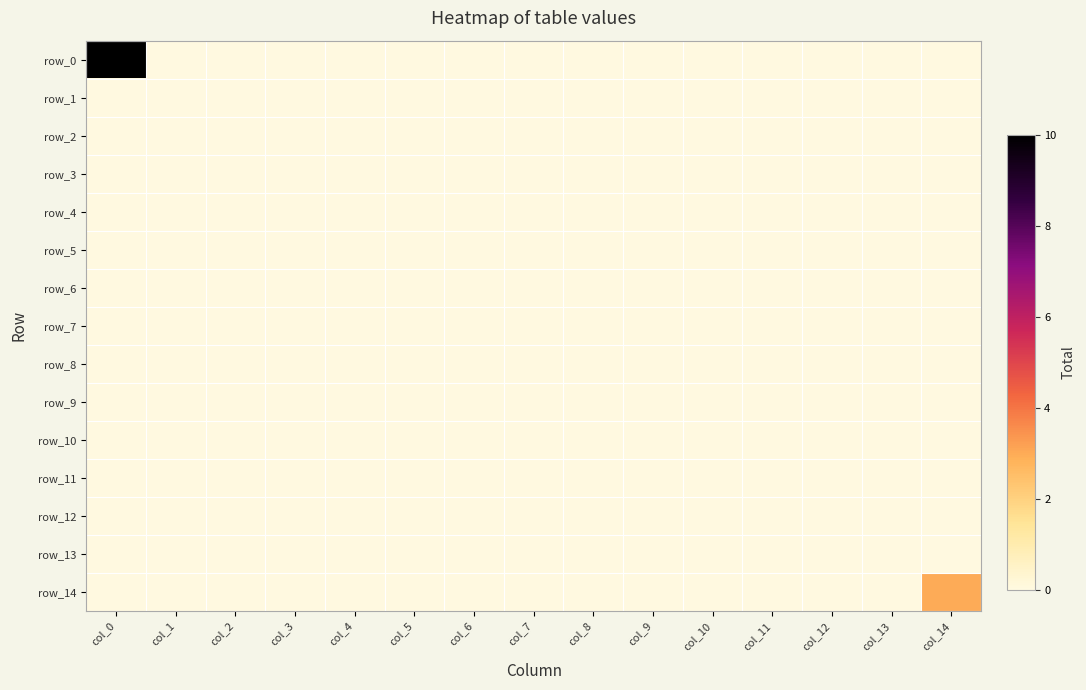

At which category is the sum across all series the highest?

col_0